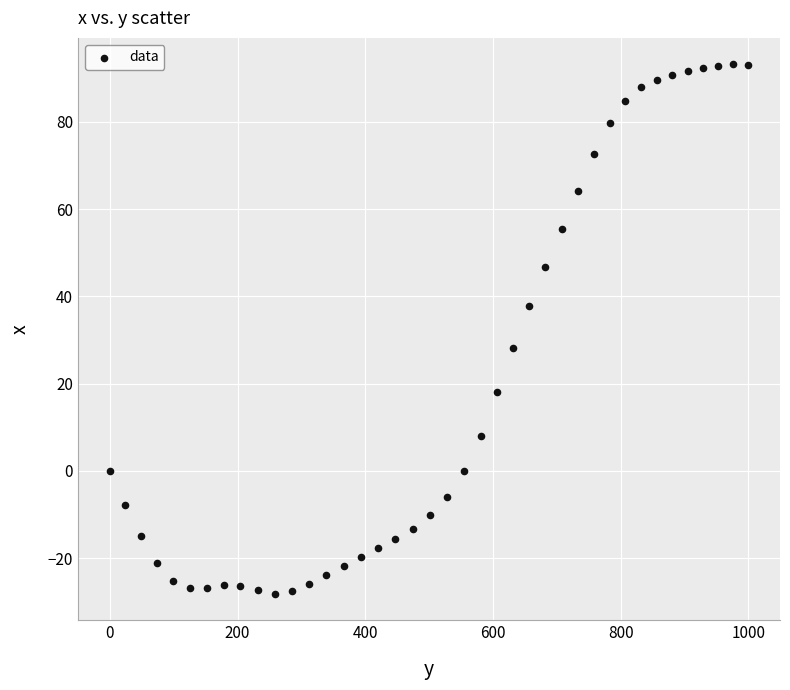

What is the range of X values (max minus min)?

999.6